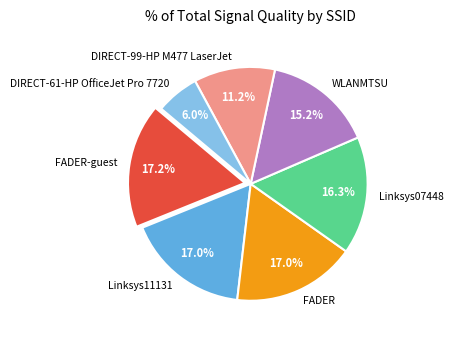

True or false: Linksys11131 accounts for 17% of the total.

True